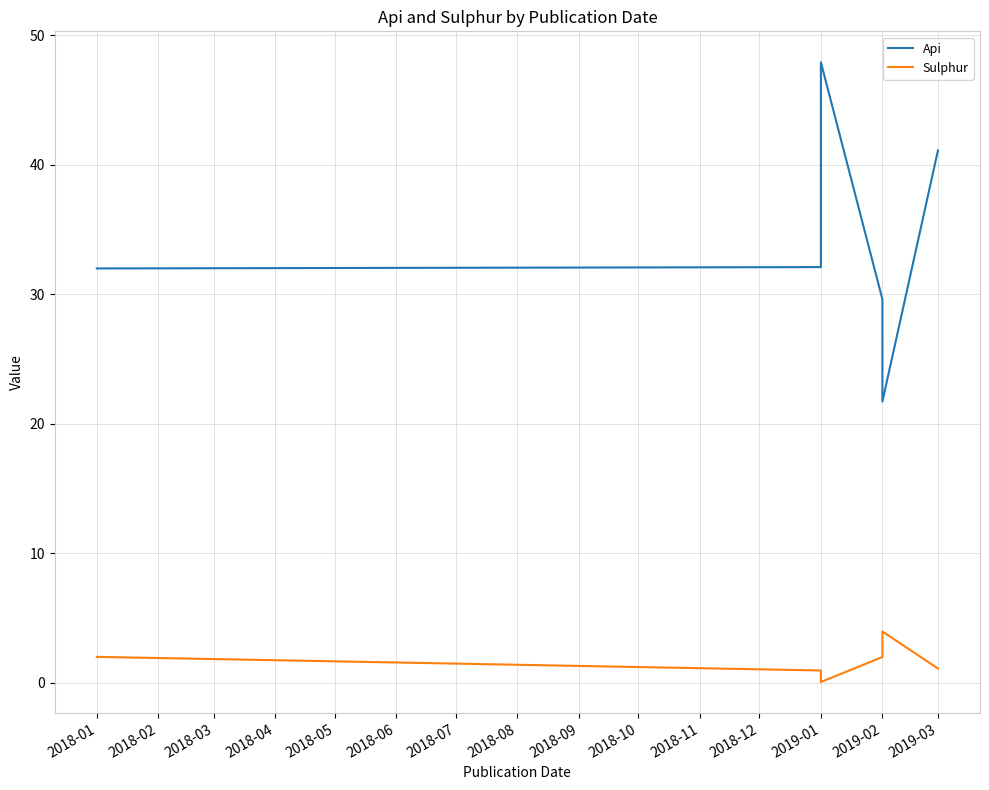

What is the greatest value displayed?

47.9